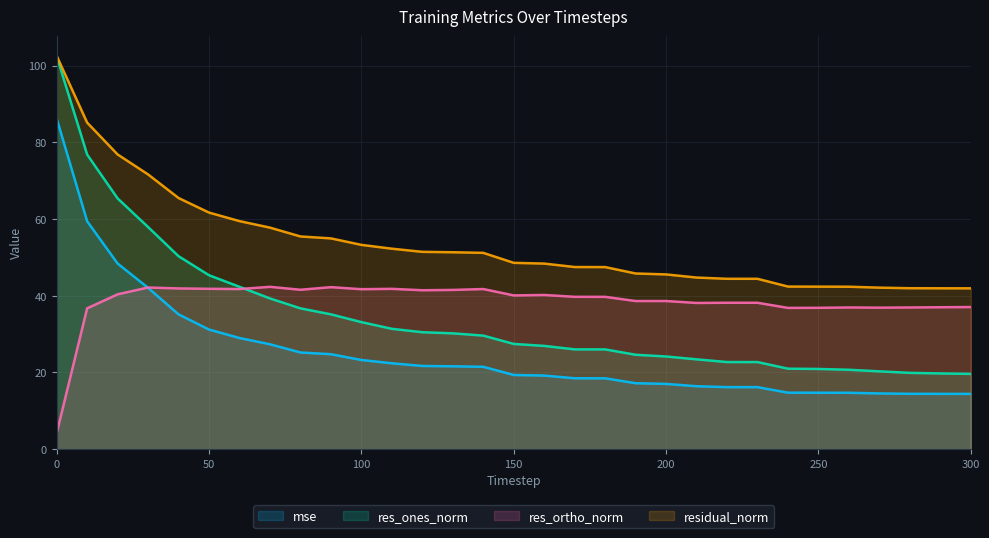

At which label is mse closest to 50?

20